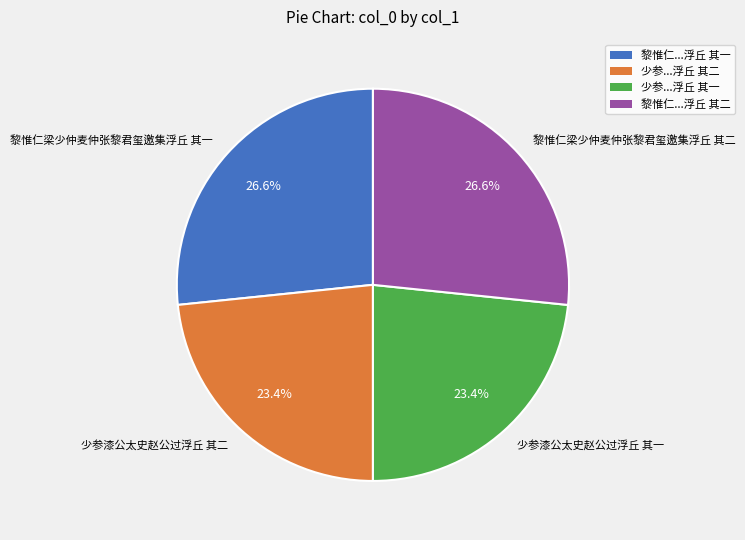

Does 少参漆公太史赵公过浮丘 其二 represent more than half of the total?

No